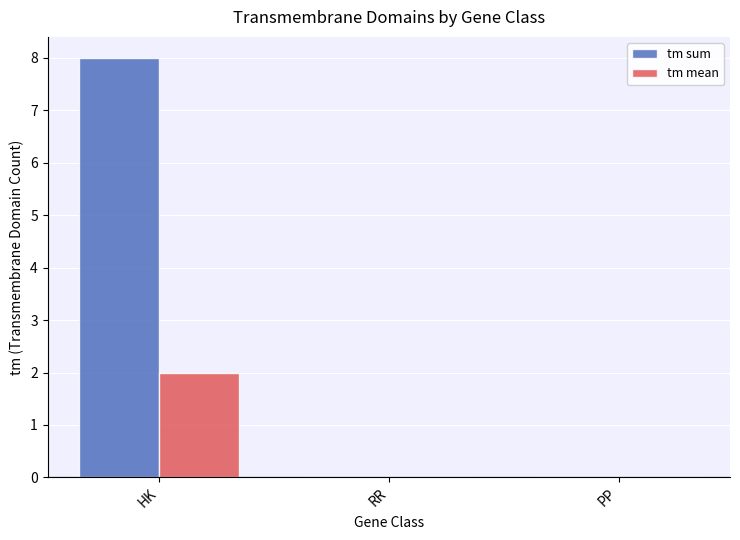

Is it true that tm mean equals 3 at HK?

False